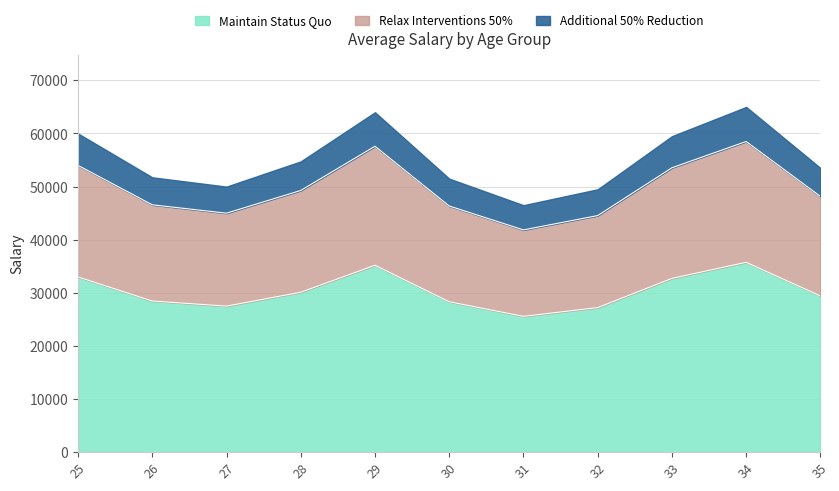

Is the value of Additional 50% Reduction at 27 greater than the value of Maintain Status Quo at 27?

No